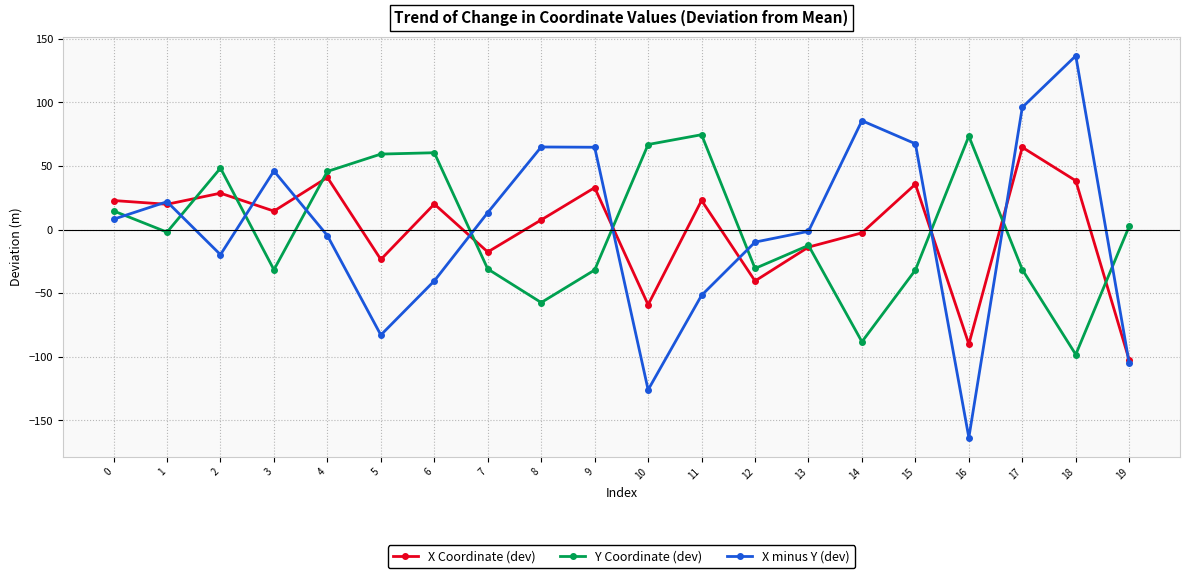

How many intersections are there between Y Coordinate (dev) and X Coordinate (dev)?

9